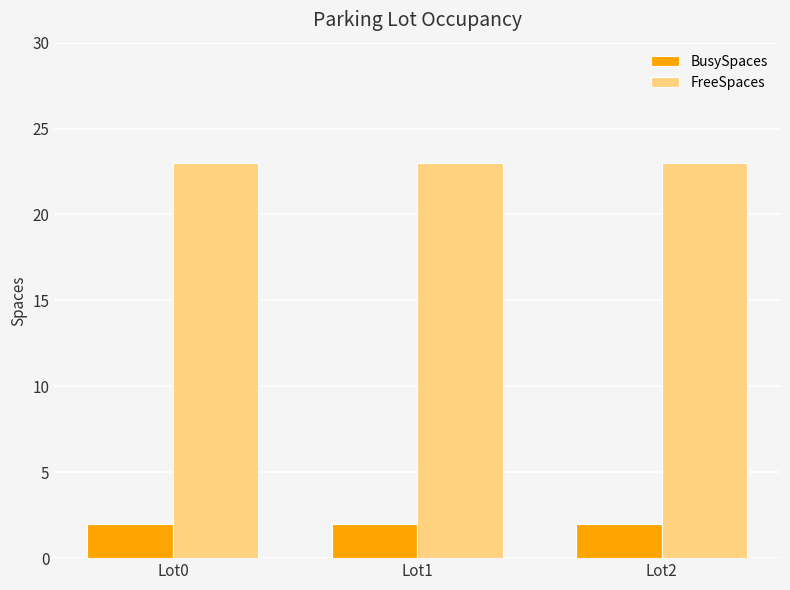

At how many categories does at least one series exceed 12?

3